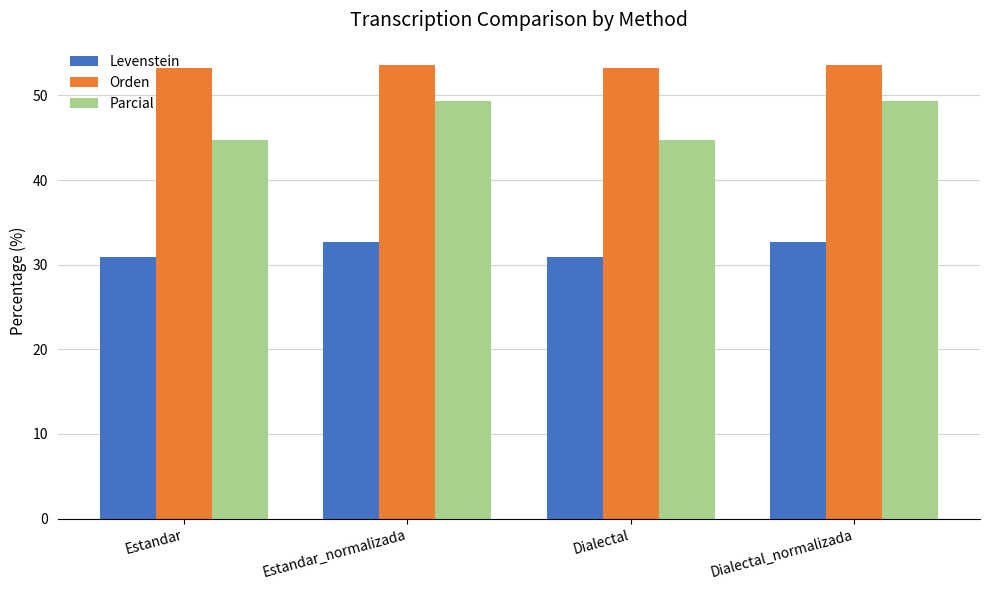

What position from the left is Dialectal?

3